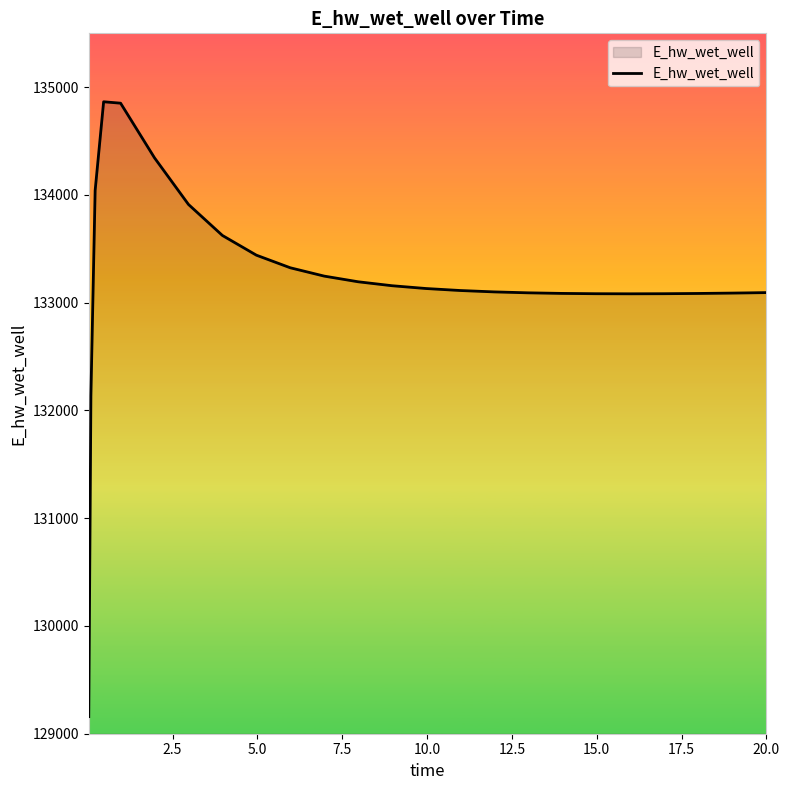

What is the maximum value shown in the chart?

134864.9